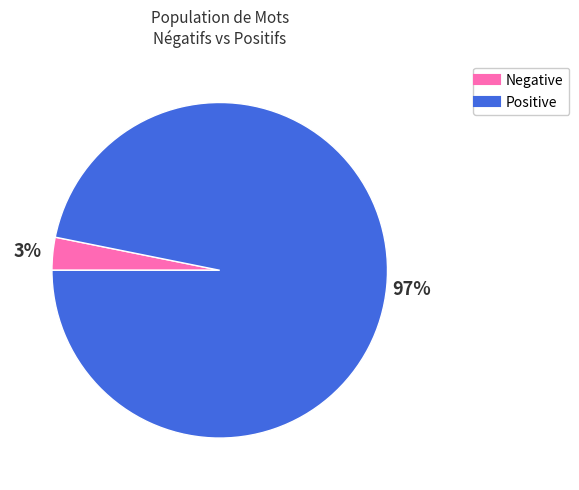

To the nearest percent, what is the average slice percentage?

50%